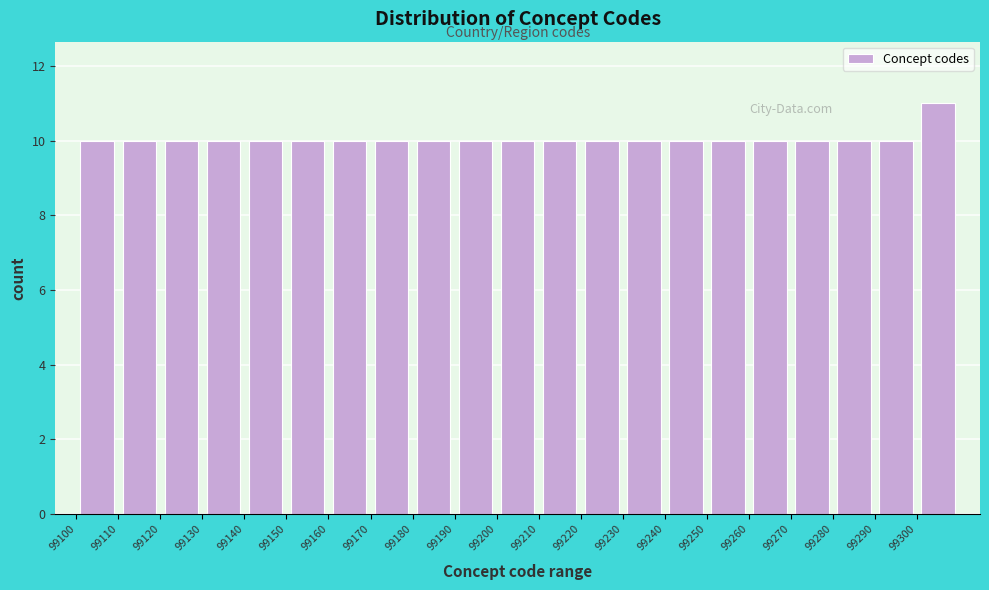

Reading left to right, list every bar in this chart as the range it spans on the x-axis followed by its height. The values are not printed on the chart, so give them approximately, as read against the axis.

99100 to 99110: 10
99110 to 99120: 10
99120 to 99130: 10
99130 to 99140: 10
99140 to 99150: 10
99150 to 99160: 10
99160 to 99170: 10
99170 to 99180: 10
99180 to 99190: 10
99190 to 99200: 10
99200 to 99210: 10
99210 to 99220: 10
99220 to 99230: 10
99230 to 99240: 10
99240 to 99250: 10
99250 to 99260: 10
99260 to 99270: 10
99270 to 99280: 10
99280 to 99290: 10
99290 to 99300: 10
99300 to 99310: 11